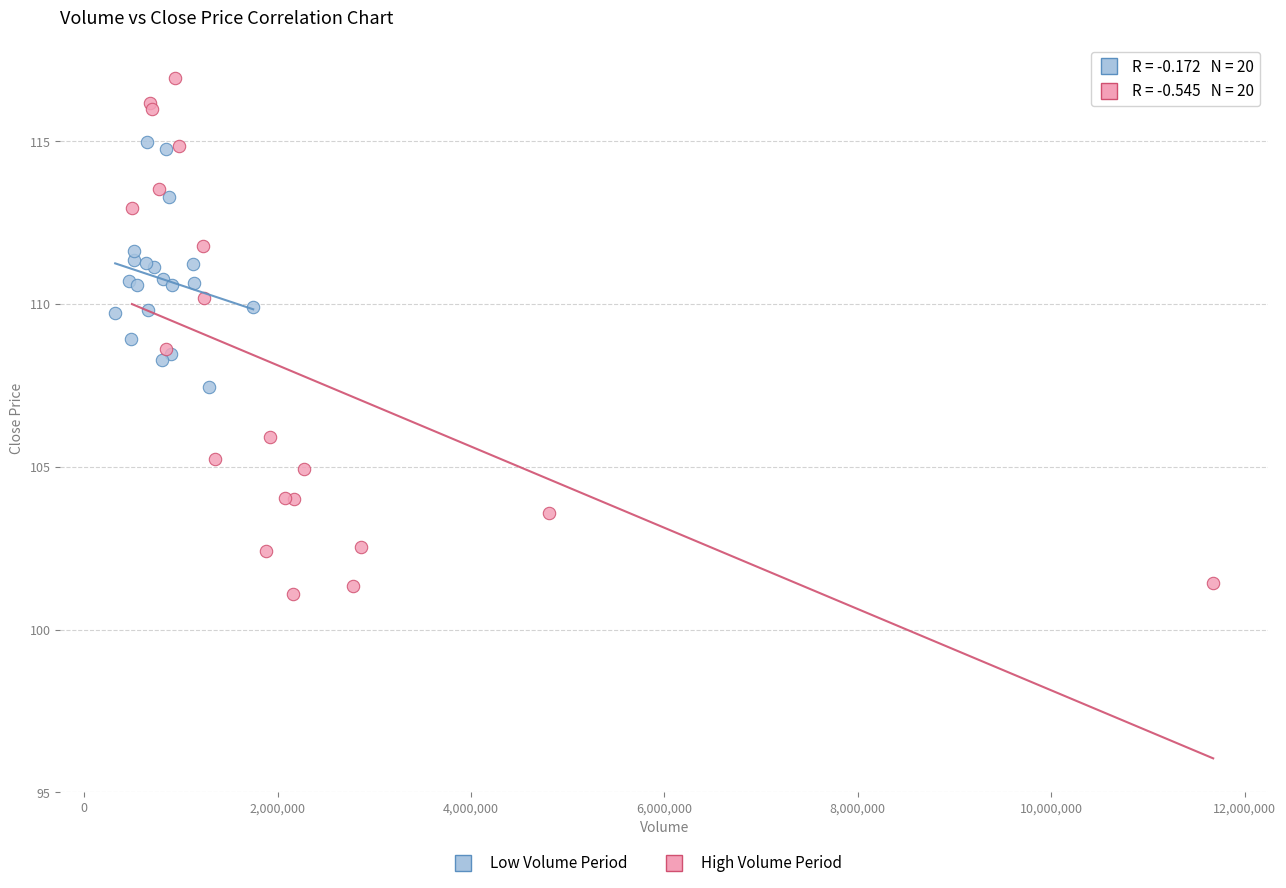

Which series contains the lowest Y value?

High Volume Period